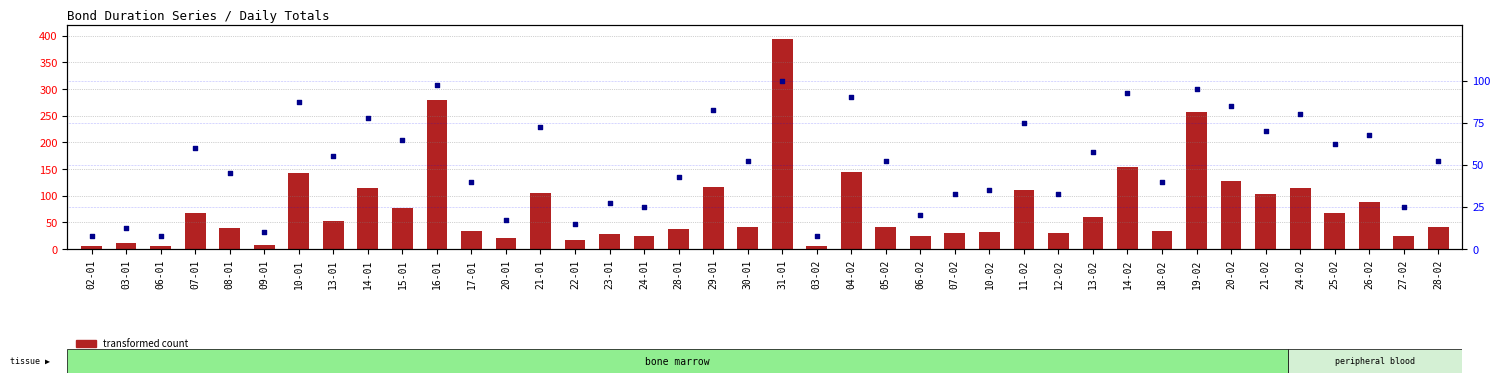

What are all the series names shown in the legend?

transformed count, percentile rank within the sample